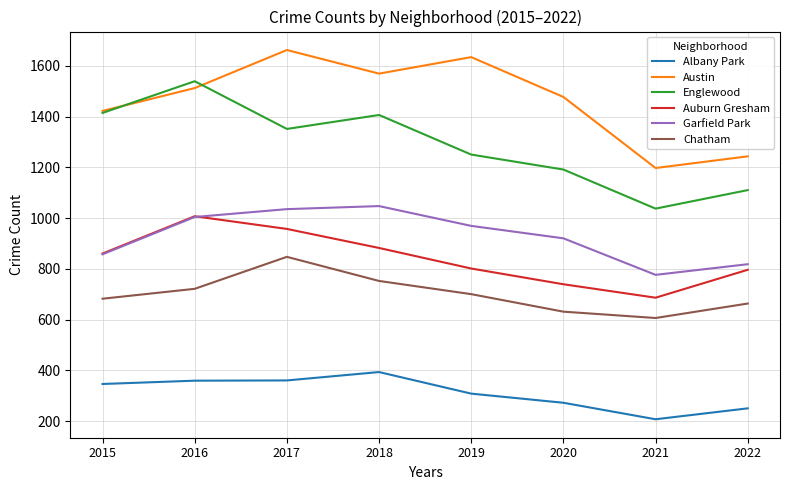

In Englewood, how many points are higher than both neighbors (excluding endpoints)?

2